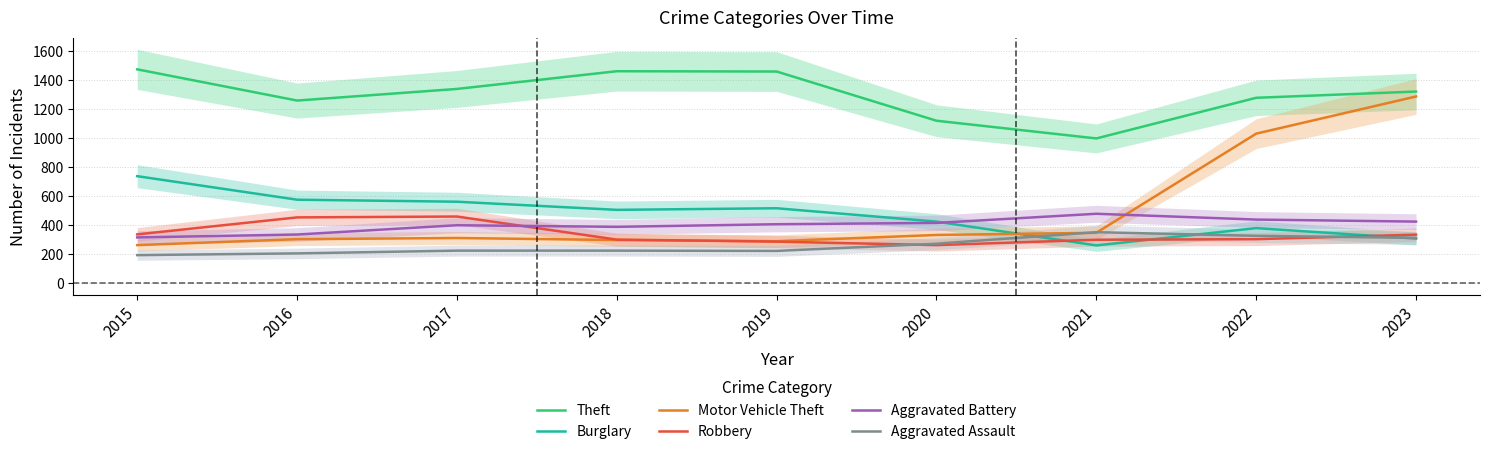

Reading left to right, what are all the values shown in this chart?

Theft: 2015=1474	2016=1259	2017=1339	2018=1461	2019=1459	2020=1120	2021=998	2022=1278	2023=1321
Burglary: 2015=738	2016=576	2017=562	2018=506	2019=517	2020=425	2021=261	2022=380	2023=308
Motor Vehicle Theft: 2015=263	2016=304	2017=312	2018=298	2019=290	2020=333	2021=348	2022=1031	2023=1287
Robbery: 2015=337	2016=454	2017=460	2018=301	2019=287	2020=263	2021=300	2022=304	2023=335
Aggravated Battery: 2015=316	2016=336	2017=400	2018=389	2019=407	2020=416	2021=479	2022=439	2023=425
Aggravated Assault: 2015=194	2016=206	2017=225	2018=225	2019=223	2020=273	2021=352	2022=327	2023=313